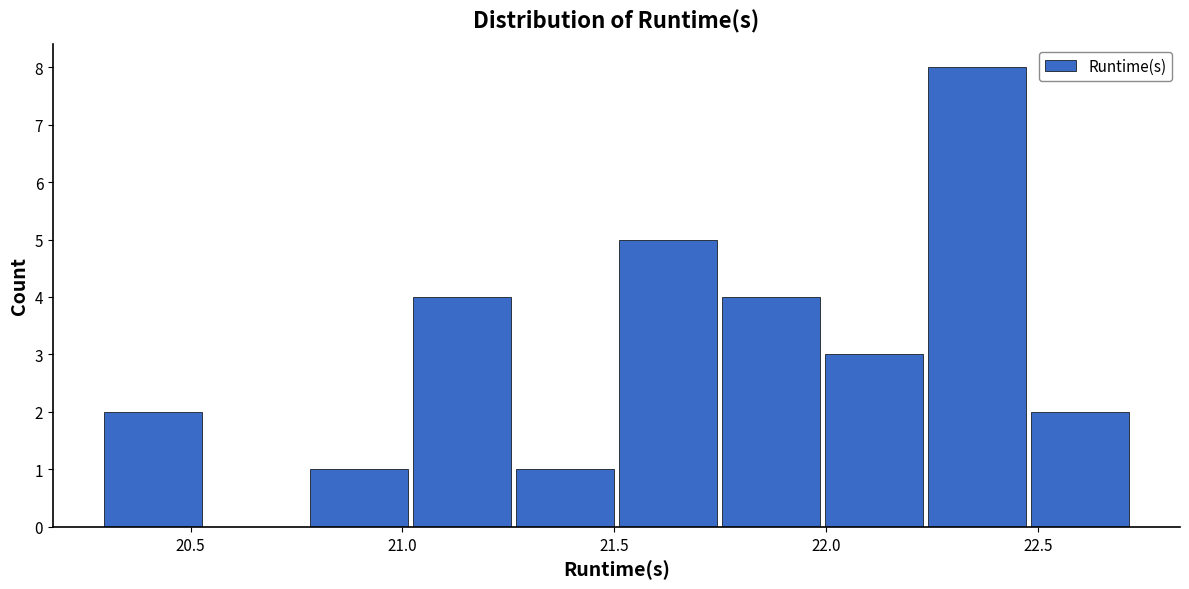

Reading left to right, list every bar in this chart as the range it spans on the x-axis followed by its height. Neither the bar edges nor the heights are printed on the chart, so give them approximately, as read against the axes.

20.30 to 20.55: 2
20.55 to 20.80: 0
20.80 to 21.00: 1
21.00 to 21.25: 4
21.25 to 21.50: 1
21.50 to 21.75: 5
21.75 to 22.00: 4
22.00 to 22.25: 3
22.25 to 22.50: 8
22.50 to 22.70: 2